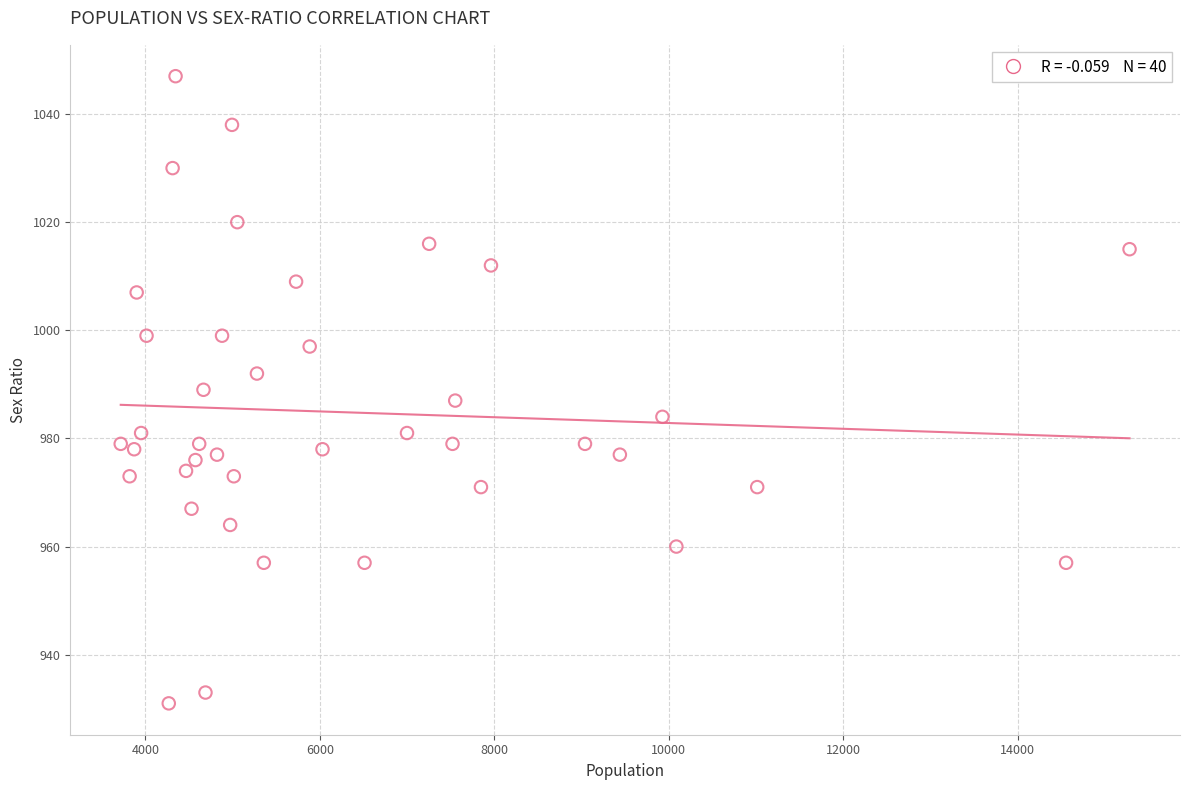

What is the range of Y values (max minus min)?

116